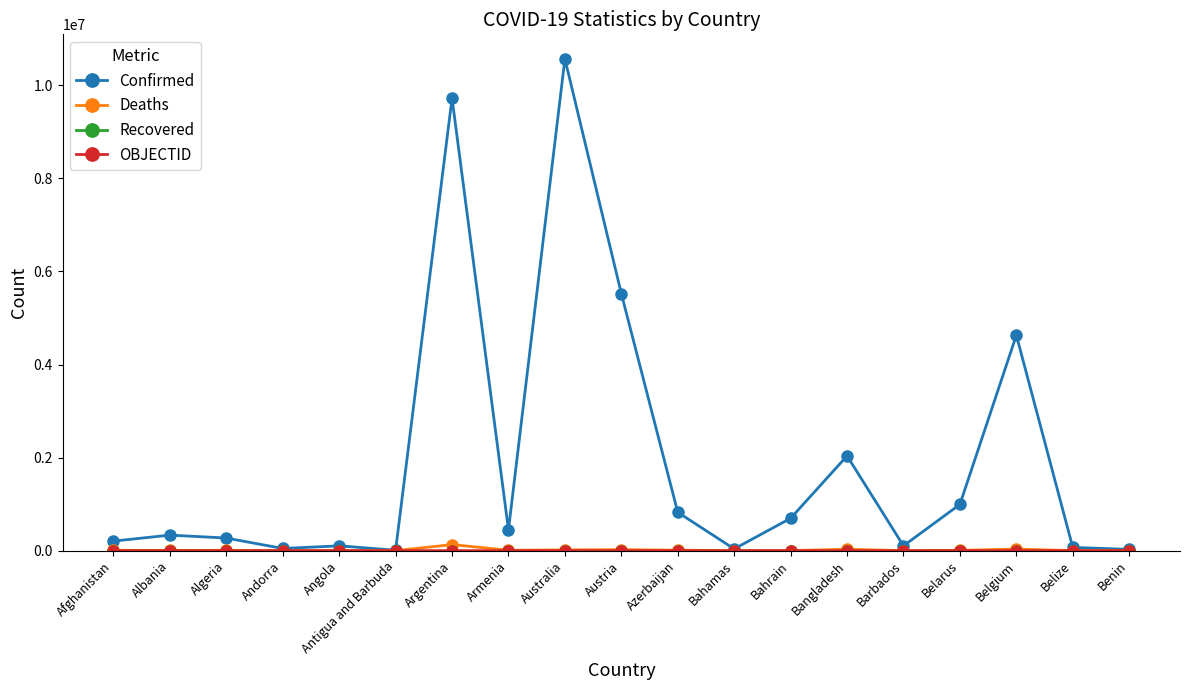

What is the difference between the maximum and minimum values in the Deaths series?

129871